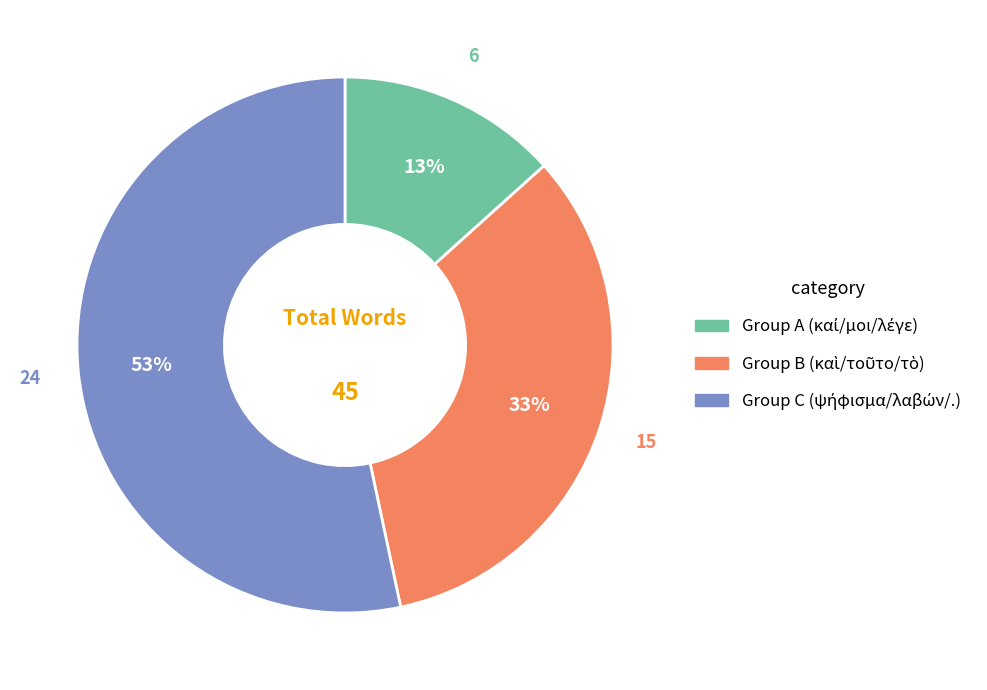

Is there a majority slice in this chart?

Yes